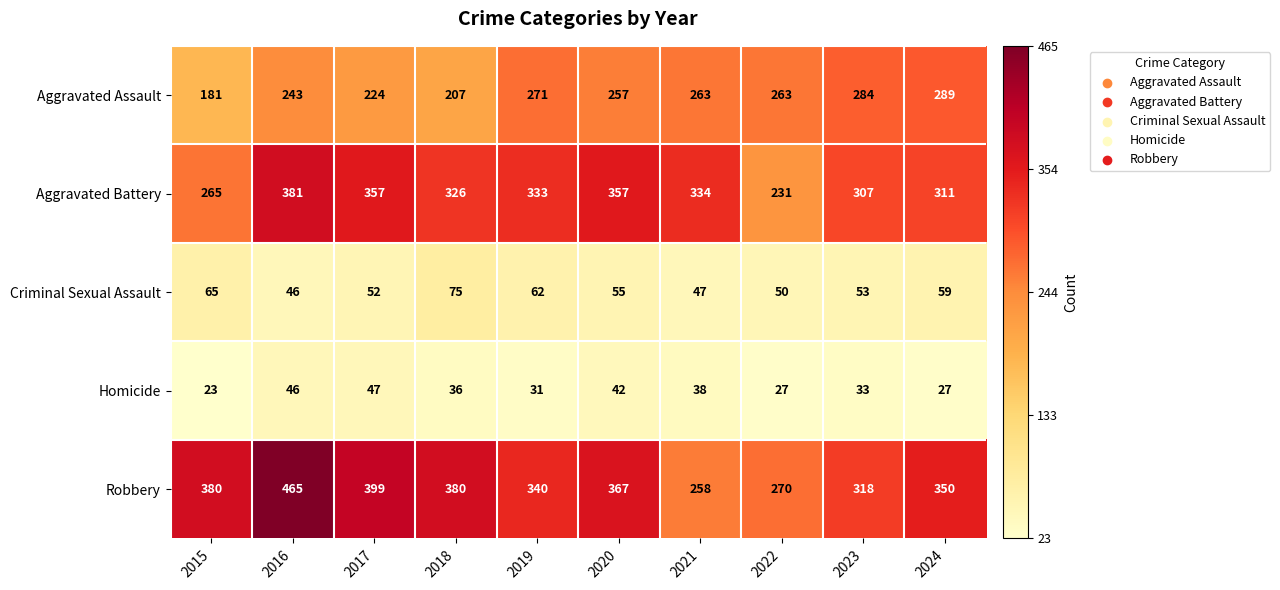

Which series has the widest spread of values?

Robbery